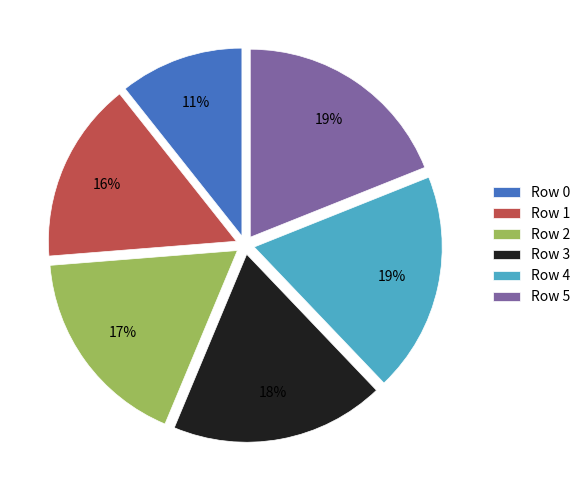

Between Row 2 and Row 0, which is larger?

Row 2